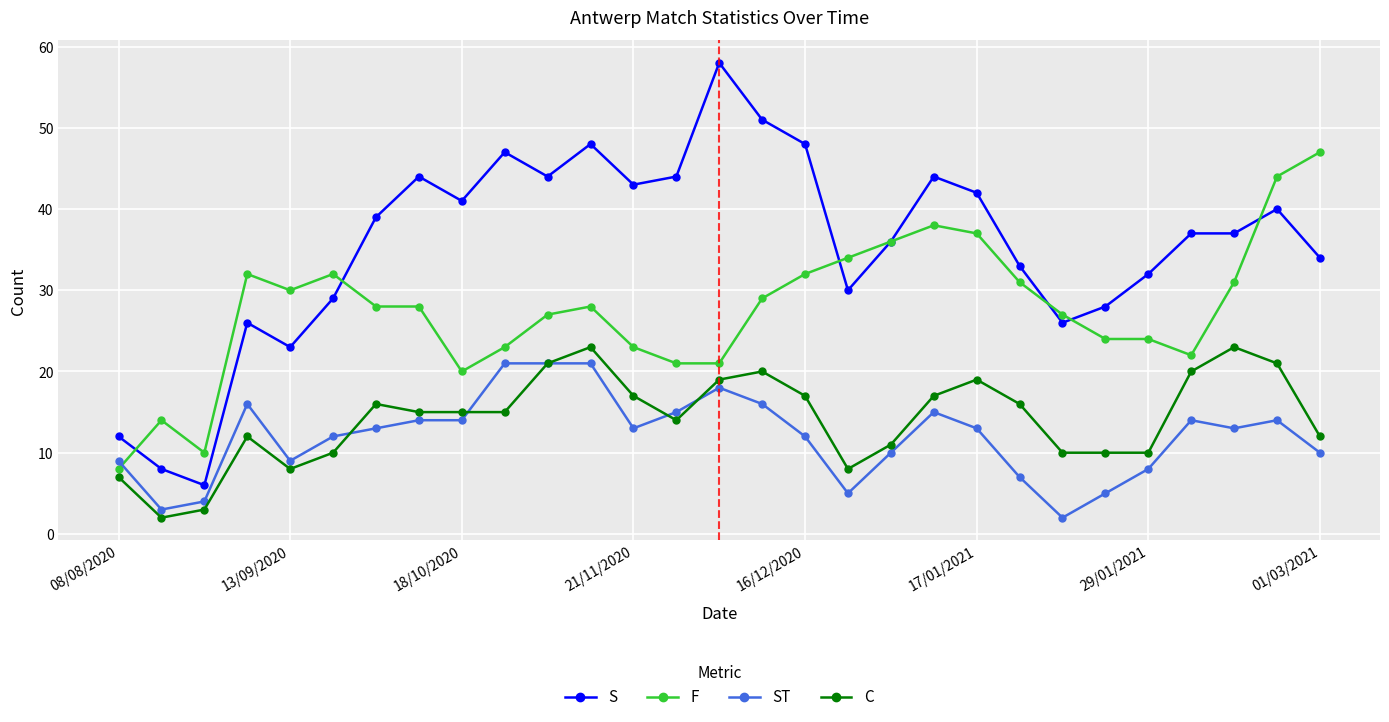

Does the chart have visible grid lines?

Yes